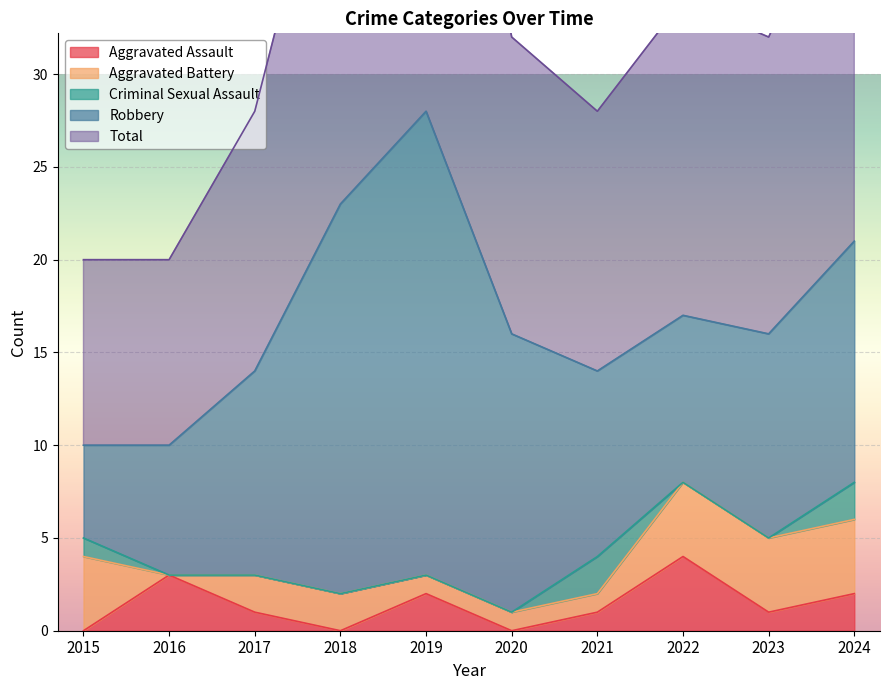

How many values in the Aggravated Assault series are below 1?

3